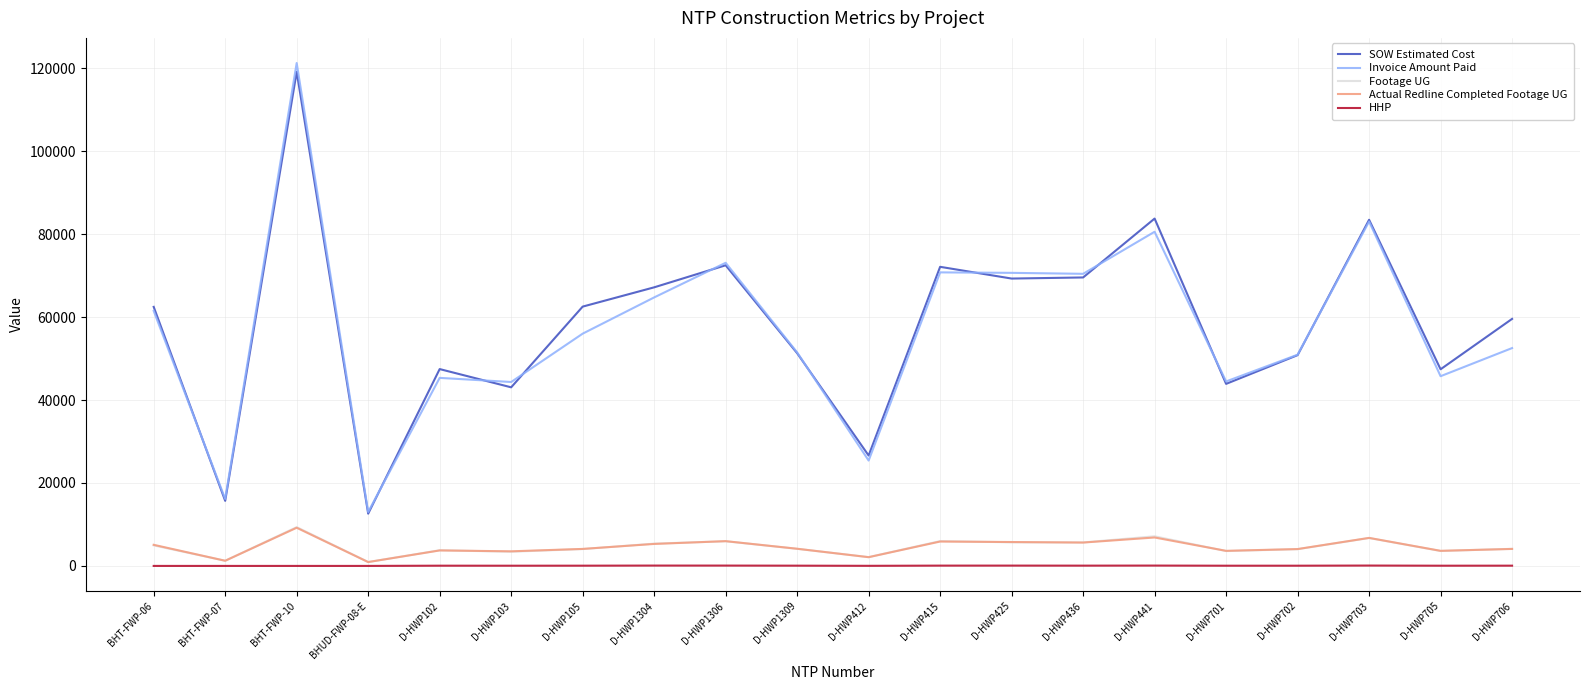

True or false: Invoice Amount Paid and Footage UG cross at least once.

False